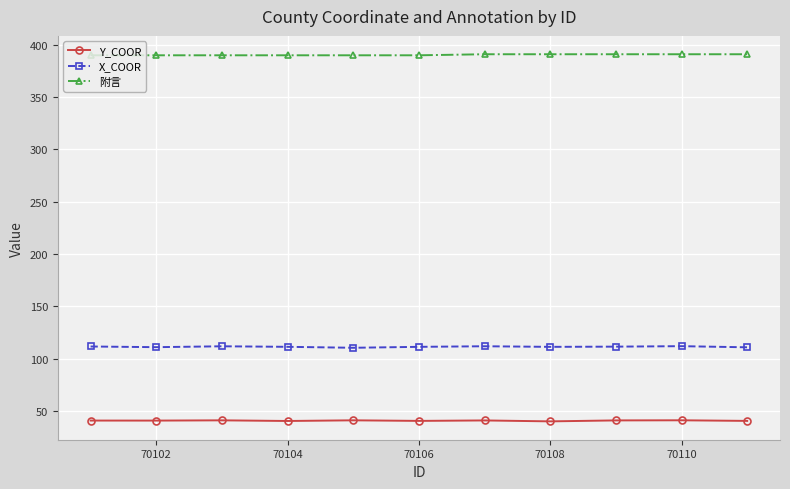

Does the chart display data point markers on the line(s)?

Yes